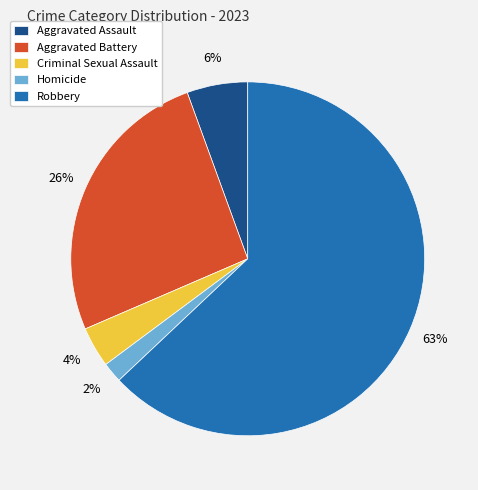

True or false: Aggravated Battery accounts for 26% of the total.

True